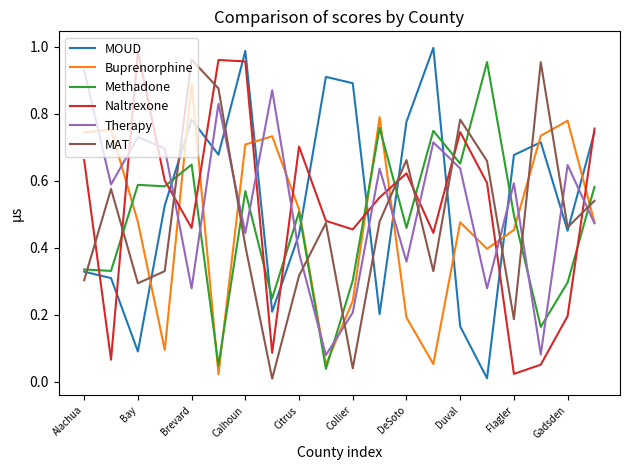

Which series ends up on top after the final intersection of MOUD and Therapy?

MOUD